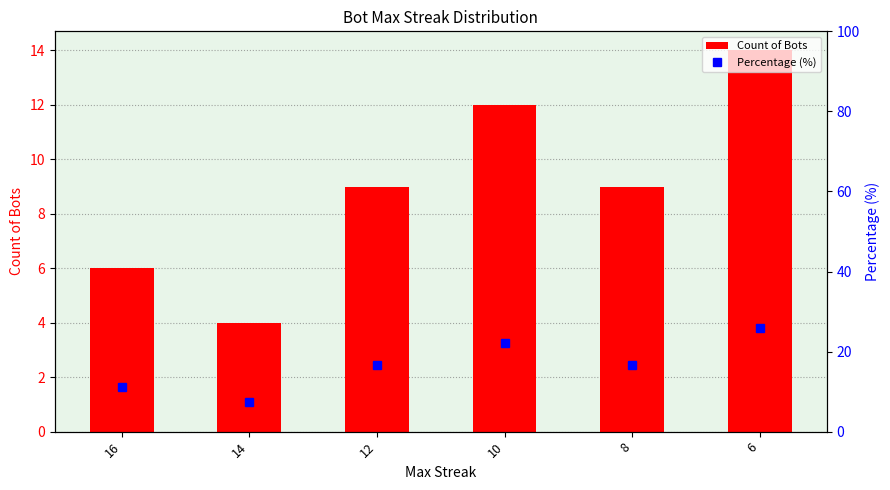

What value does the Percentage (%) series have at 8?

16.7